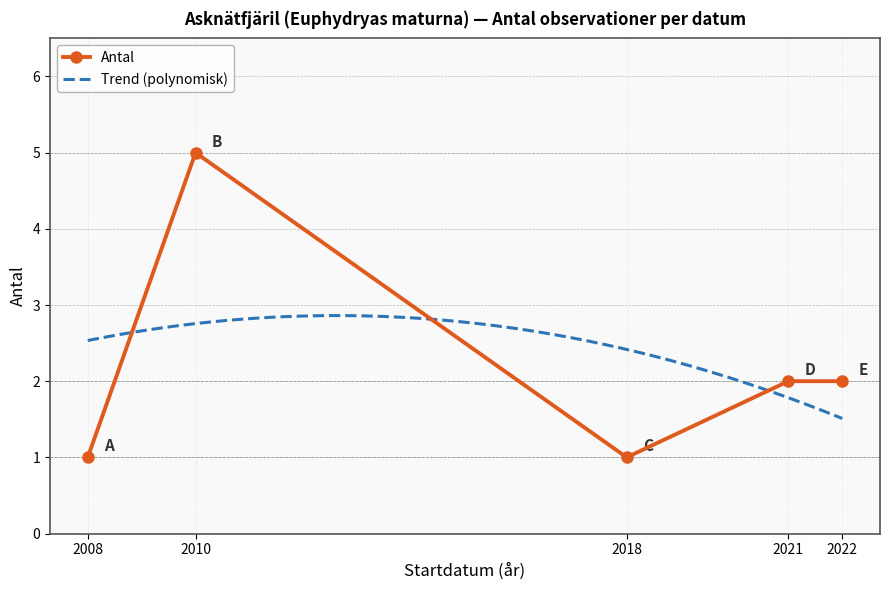

At which category does the chart reach its peak across all series?

2010-08-26